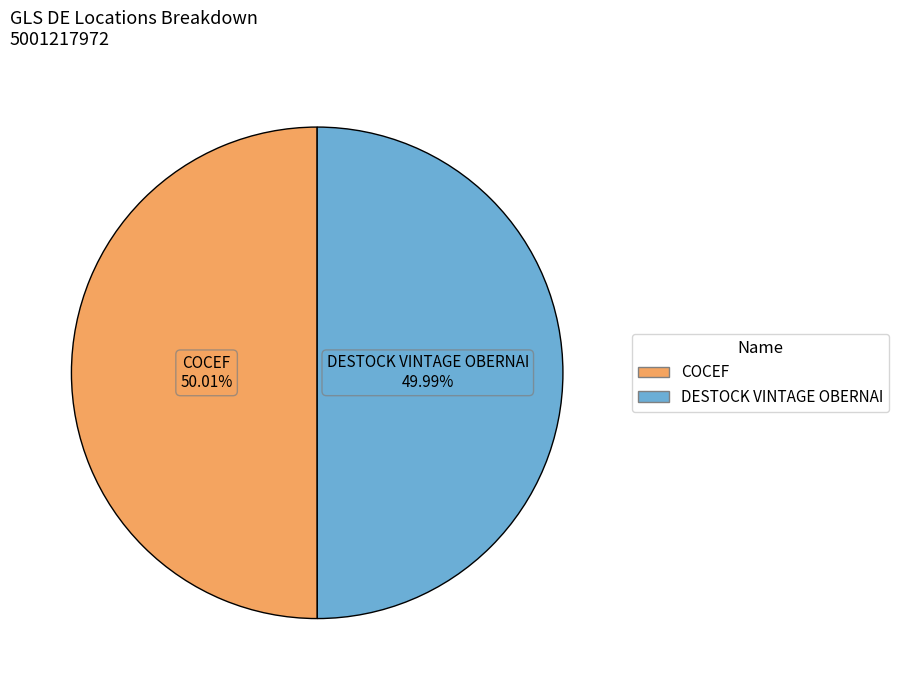

Is there any slice that represents more than half of the pie?

Yes